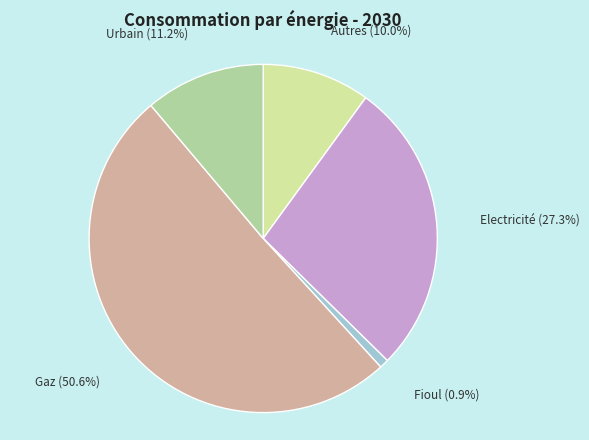

Which slice is the largest?

Gaz